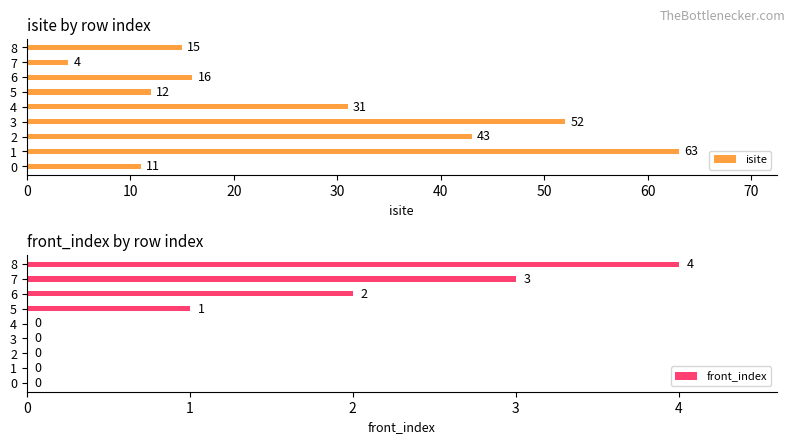

Count the number of data series in this chart.

2